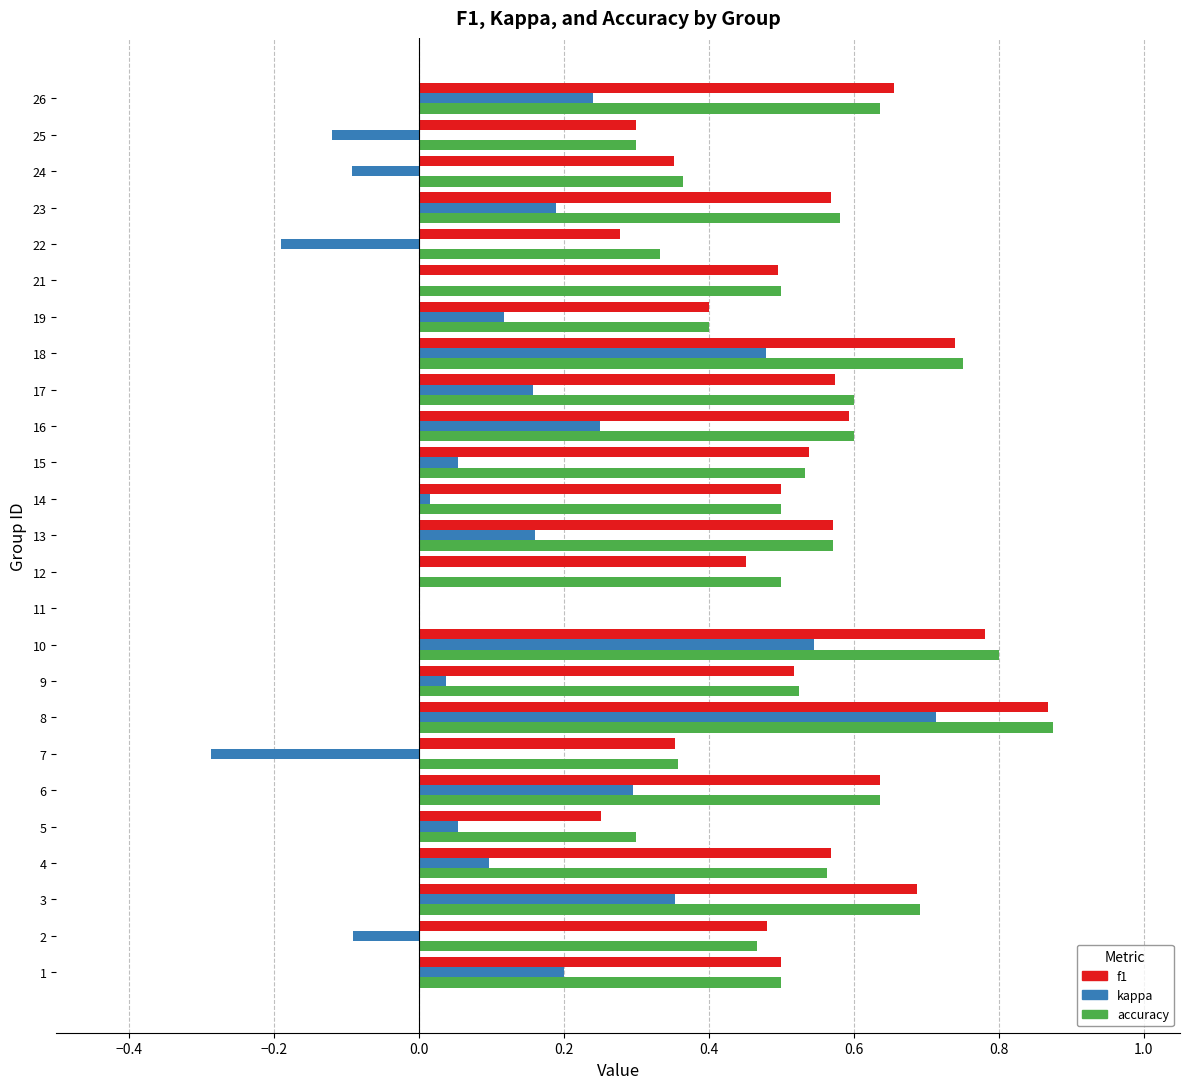

What is the total value across all series at 17?

1.3